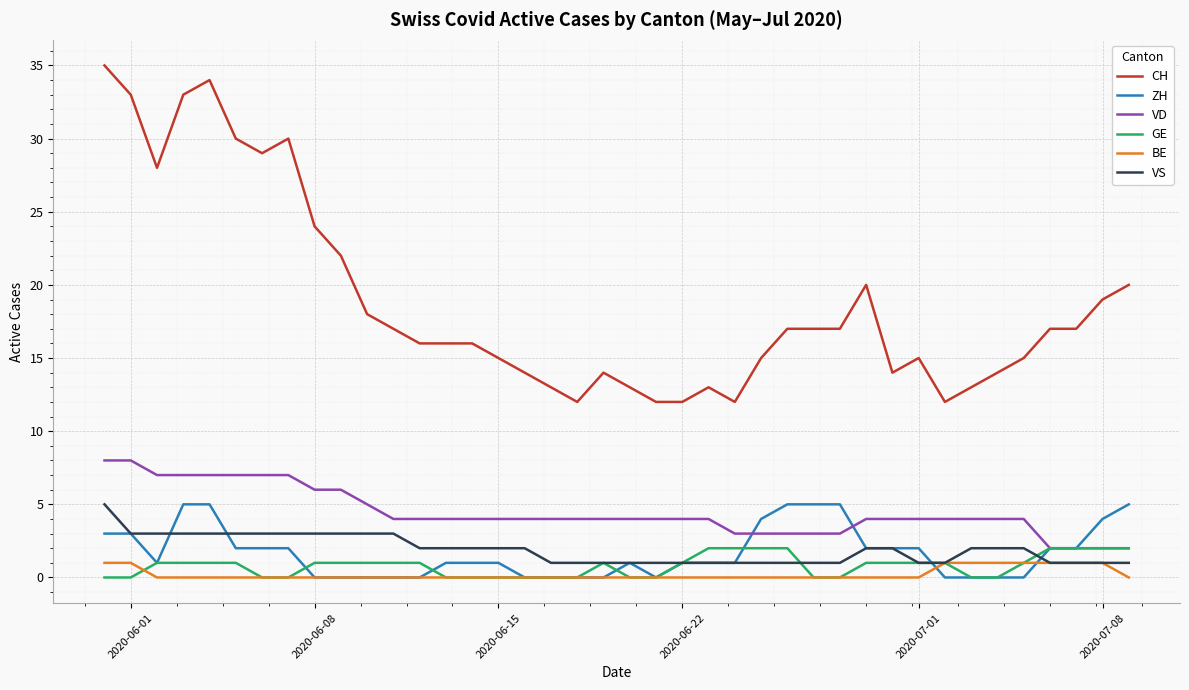

Reading left to right, list all the values displayed in this chart.

CH: 35	33	28	33	34	30	29	30	24	22	18	17	16	16	16	15	14	13	12	14	13	12	12	13	12	15	17	17	17	20	14	15	12	13	14	15	17	17	19	20
ZH: 3	3	1	5	5	2	2	2	0	0	0	0	0	1	1	1	0	0	0	0	1	0	1	1	1	4	5	5	5	2	2	2	0	0	0	0	2	2	4	5
VD: 8	8	7	7	7	7	7	7	6	6	5	4	4	4	4	4	4	4	4	4	4	4	4	4	3	3	3	3	3	4	4	4	4	4	4	4	2	2	2	2
GE: 0	0	1	1	1	1	0	0	1	1	1	1	1	0	0	0	0	0	0	1	0	0	1	2	2	2	2	0	0	1	1	1	1	0	0	1	2	2	2	2
BE: 1	1	0	0	0	0	0	0	0	0	0	0	0	0	0	0	0	0	0	0	0	0	0	0	0	0	0	0	0	0	0	0	1	1	1	1	1	1	1	0
VS: 5	3	3	3	3	3	3	3	3	3	3	3	2	2	2	2	2	1	1	1	1	1	1	1	1	1	1	1	1	2	2	1	1	2	2	2	1	1	1	1